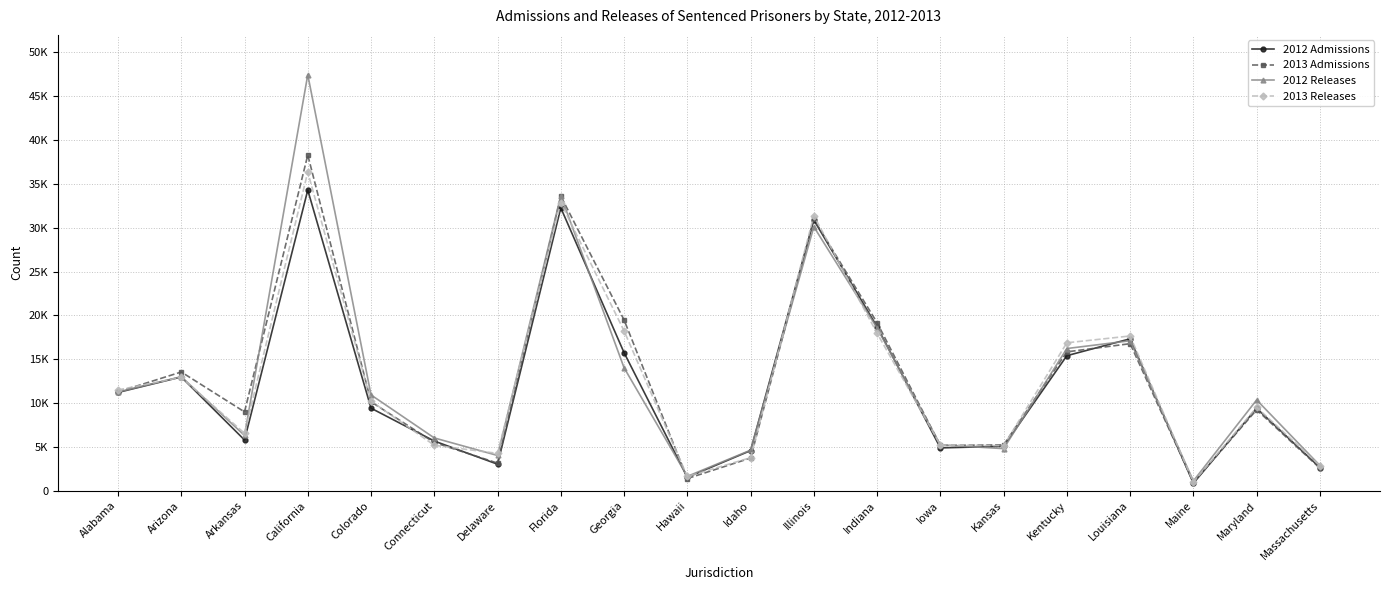

Reading left to right, transcribe all the data shown in this chart.

2012 Admissions: 11203	12970	5782	34294	9409	5659	3017	32265	15743	1524	4568	30877	18694	4877	5060	15399	17325	846	9396	2635
2013 Admissions: 11265	13538	8987	38295	10137	5492	3142	33613	19478	1380	3719	30959	19161	5159	5220	15834	16770	929	9223	2567
2012 Releases: 11253	13000	6298	47454	10919	6014	4012	33661	14021	1631	4617	30108	18555	5221	4795	16215	17104	1108	10347	2871
2013 Releases: 11488	12931	6541	36353	10220	5177	4251	32855	18226	1615	3761	31370	17959	5202	5133	16871	17646	971	9504	2855